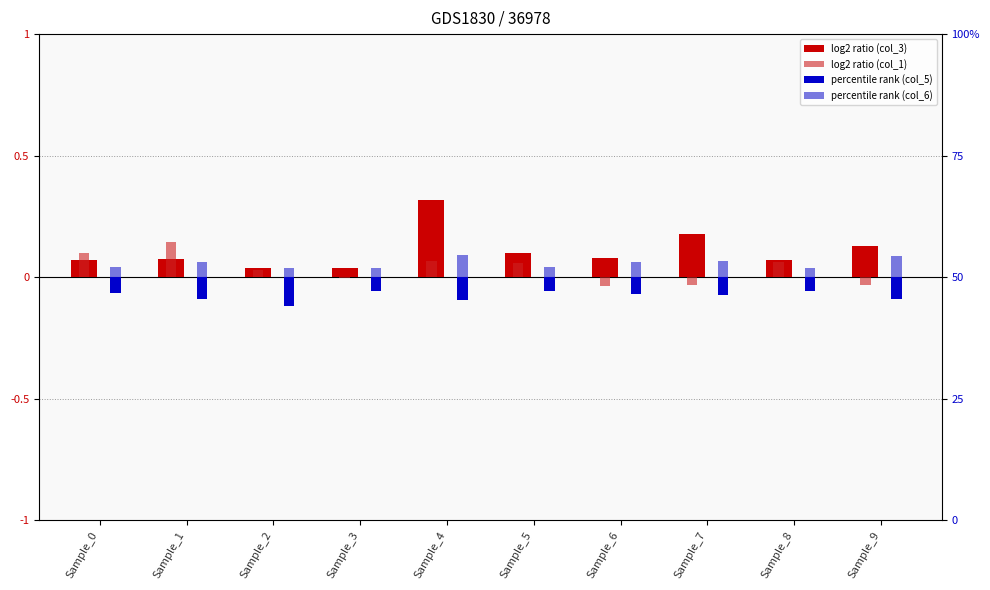

What is the minimum value shown in the chart?

-0.1